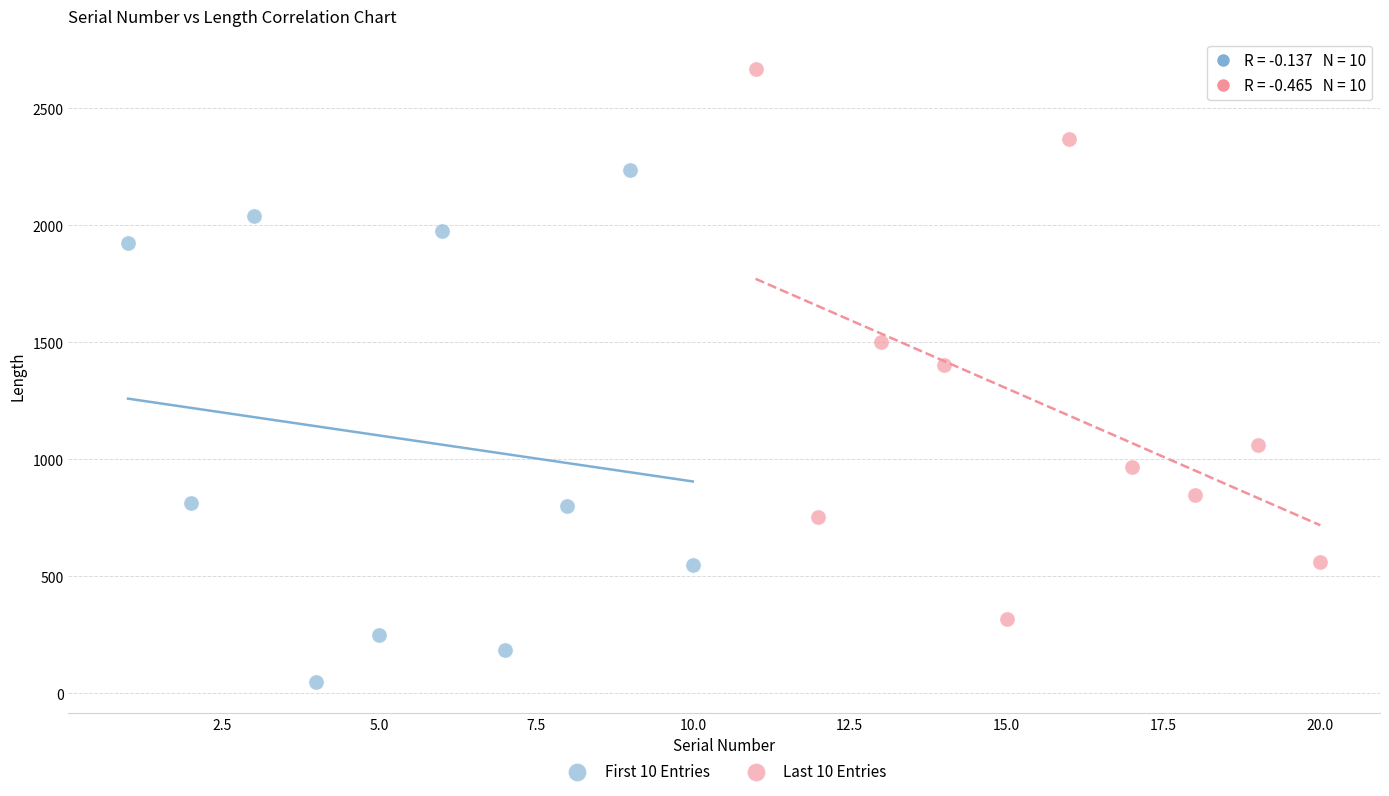

Which series contains the highest Y value?

Last 10 Entries